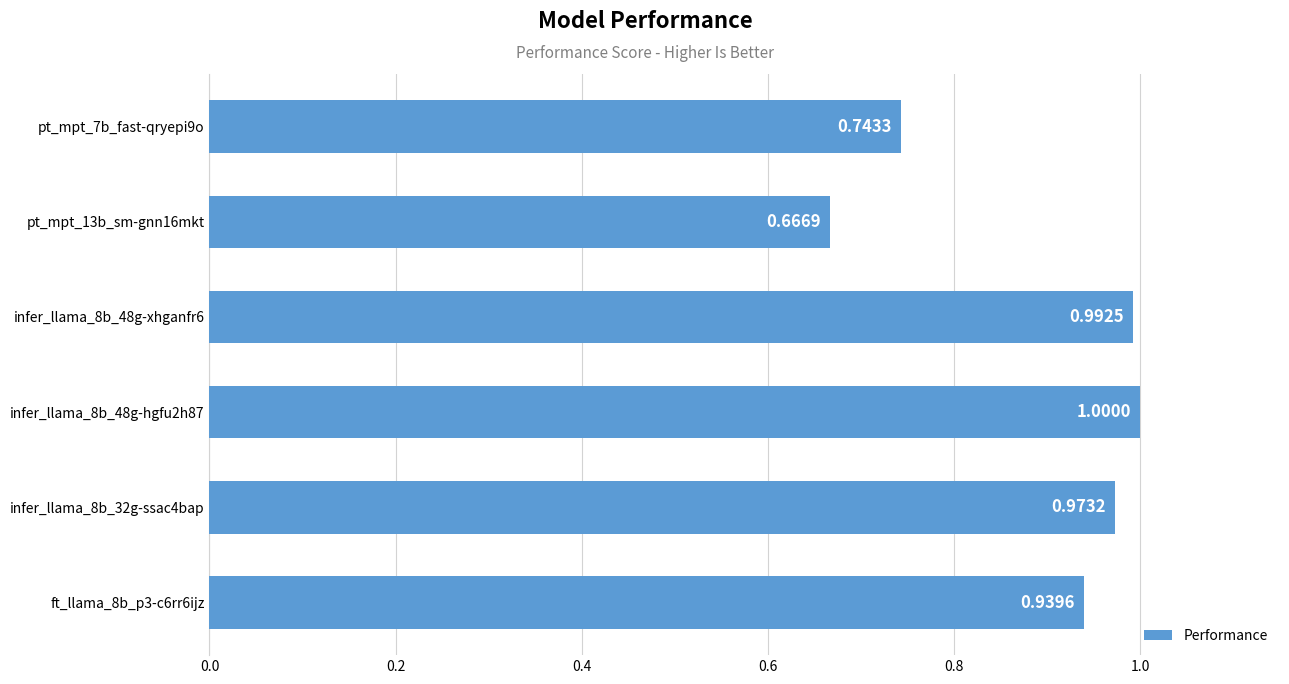

Rank the categories by value from highest to lowest.

infer_llama_8b_48g-hgfu2h87, infer_llama_8b_48g-xhganfr6, infer_llama_8b_32g-ssac4bap, ft_llama_8b_p3-c6rr6ijz, pt_mpt_7b_fast-qryepi9o, pt_mpt_13b_sm-gnn16mkt